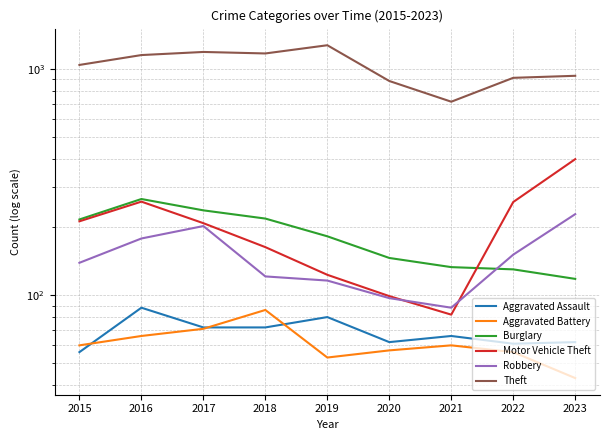

Reading left to right, extract all data points from this chart.

Aggravated Assault: 2015=56	2016=88	2017=72	2018=72	2019=80	2020=62	2021=66	2022=61	2023=62
Aggravated Battery: 2015=60	2016=66	2017=71	2018=86	2019=53	2020=57	2021=60	2022=56	2023=43
Burglary: 2015=216	2016=266	2017=237	2018=218	2019=182	2020=146	2021=133	2022=130	2023=118
Motor Vehicle Theft: 2015=212	2016=259	2017=208	2018=163	2019=123	2020=99	2021=82	2022=258	2023=399
Robbery: 2015=139	2016=178	2017=202	2018=121	2019=116	2020=97	2021=88	2022=151	2023=228
Theft: 2015=1041	2016=1151	2017=1188	2018=1170	2019=1272	2020=884	2021=716	2022=913	2023=932